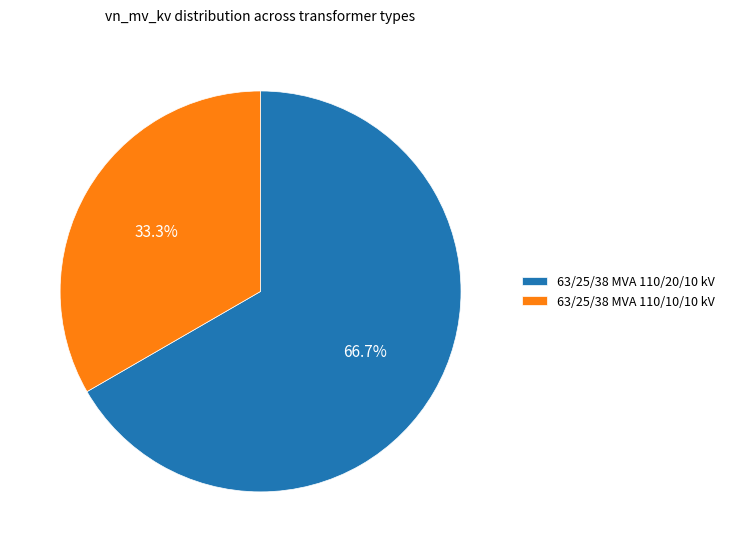

True or false: 63/25/38 MVA 110/10/10 kV accounts for 25% of the total.

False